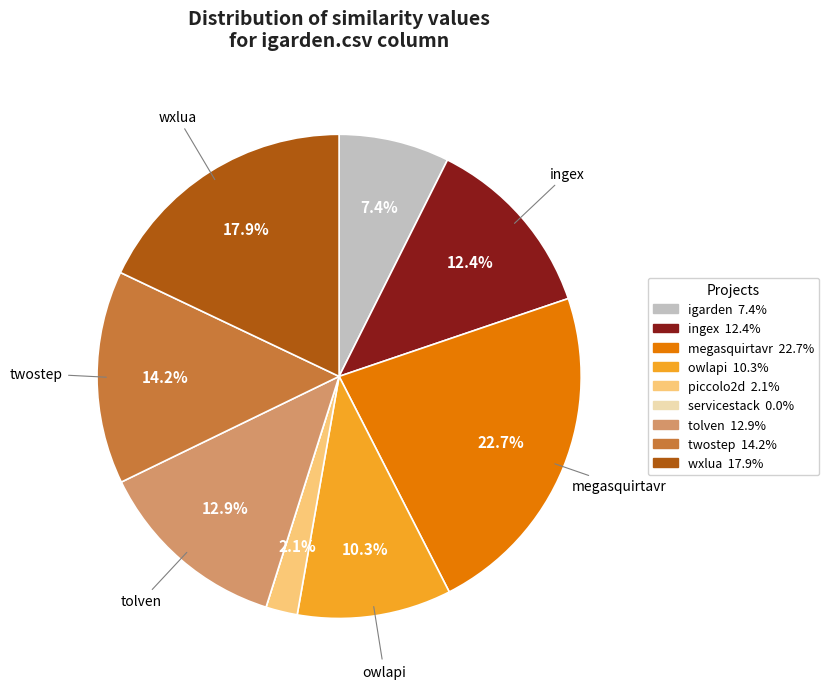

Is there a majority slice in this chart?

No